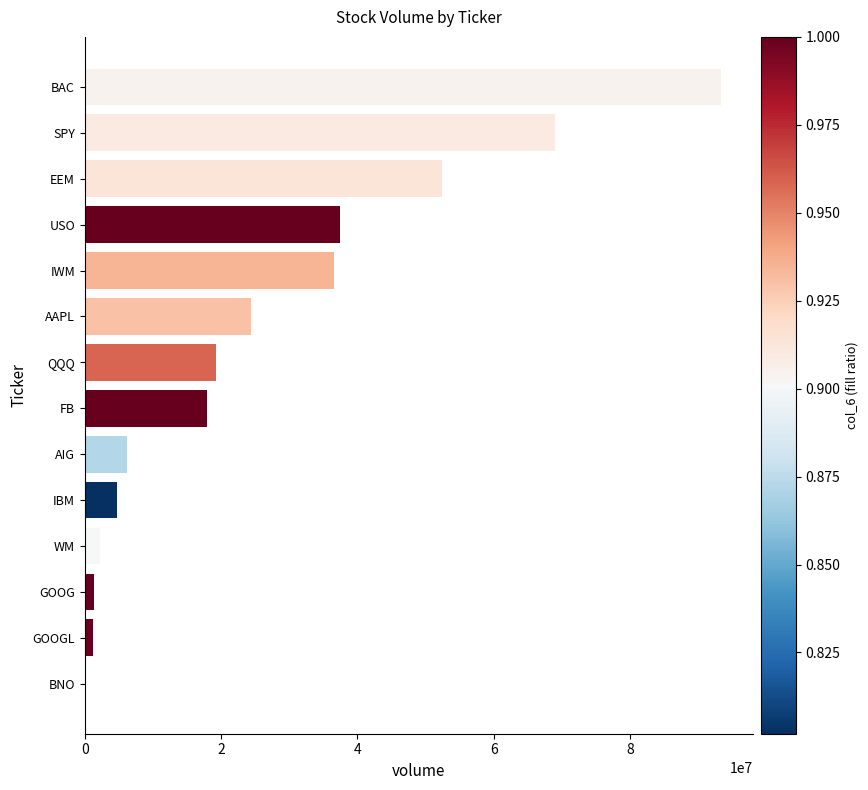

What is the change in value from SPY to BAC?

+24294023